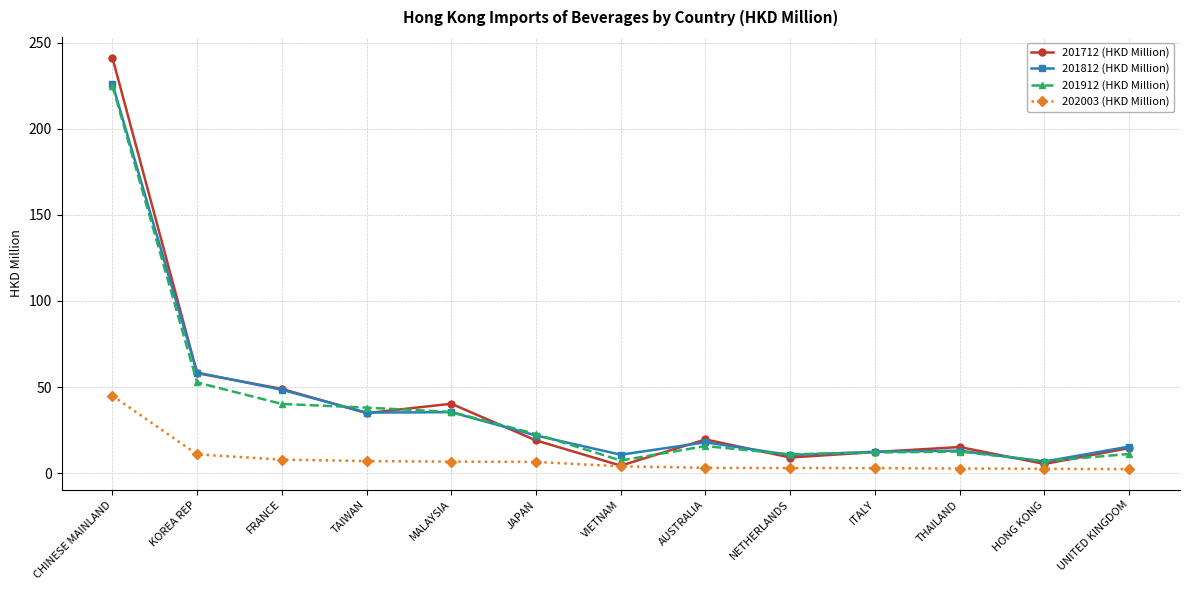

Which category has the highest value across all series?

CHINESE MAINLAND